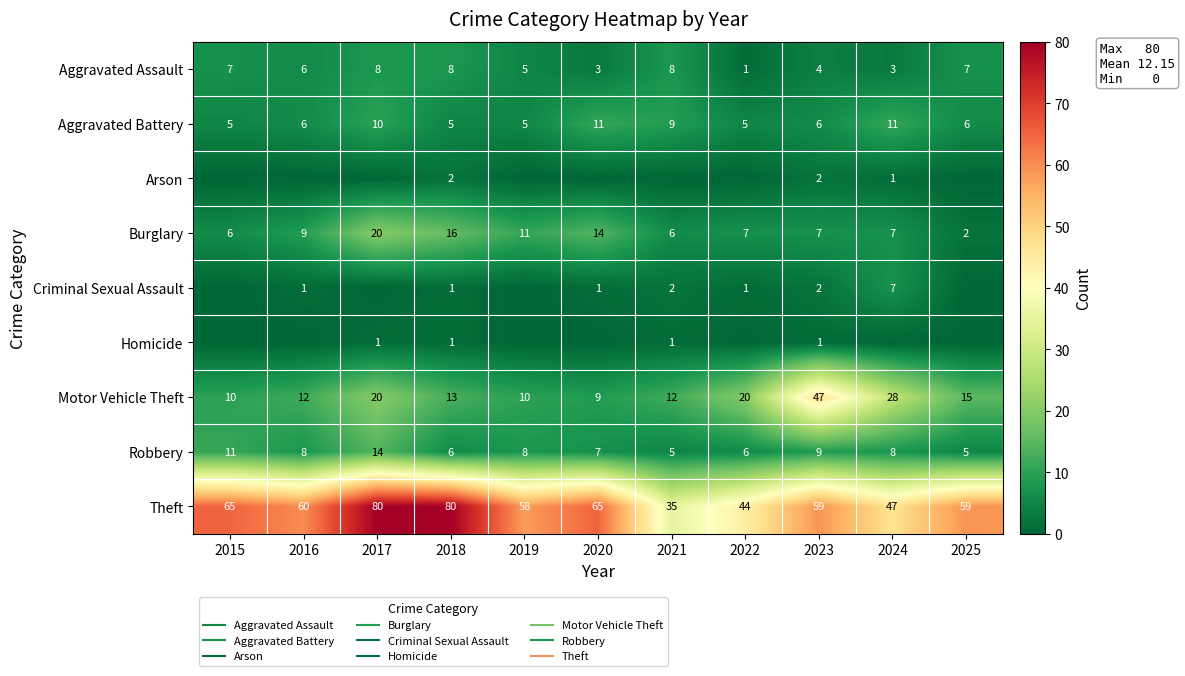

The Motor Vehicle Theft series shows 23 at 2025. True or false?

False